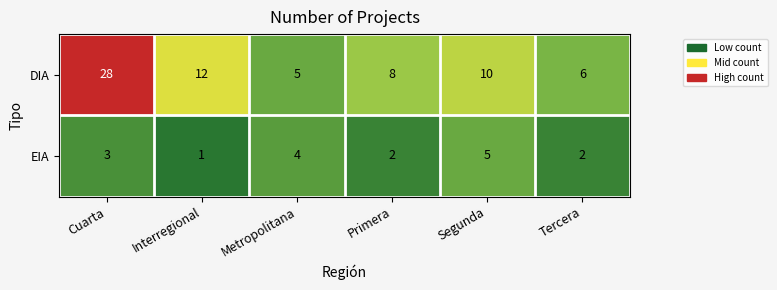

What is the total value across all series at Metropolitana?

9